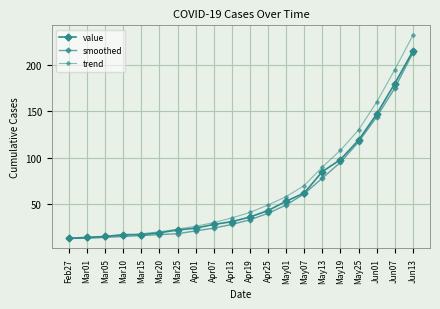

What is the value of the smoothed point at the 10th from the left?

28